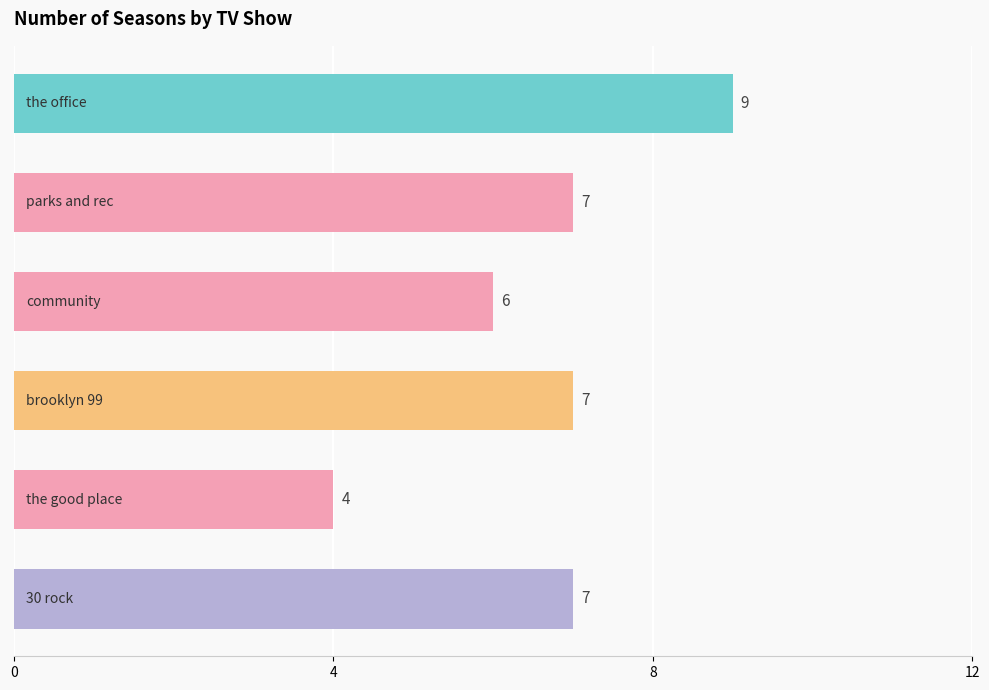

Count the values in the range 6 to 7.

4